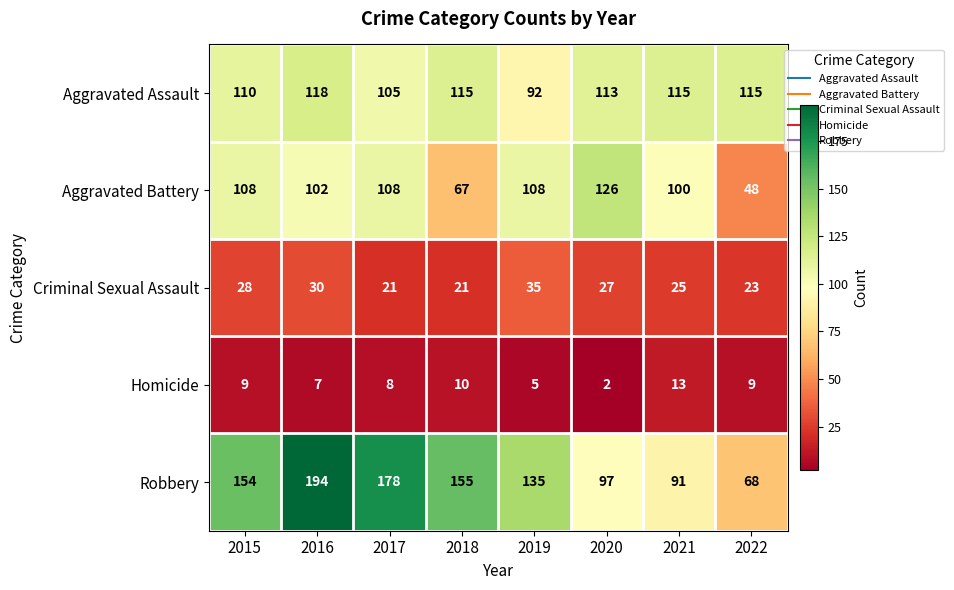

Is it true that Aggravated Battery equals 108 at 2017?

True